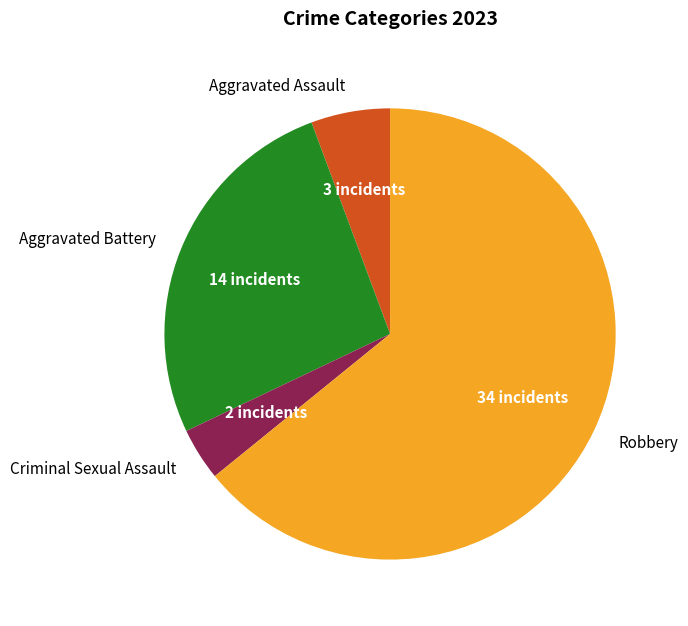

Is there a majority slice in this chart?

Yes